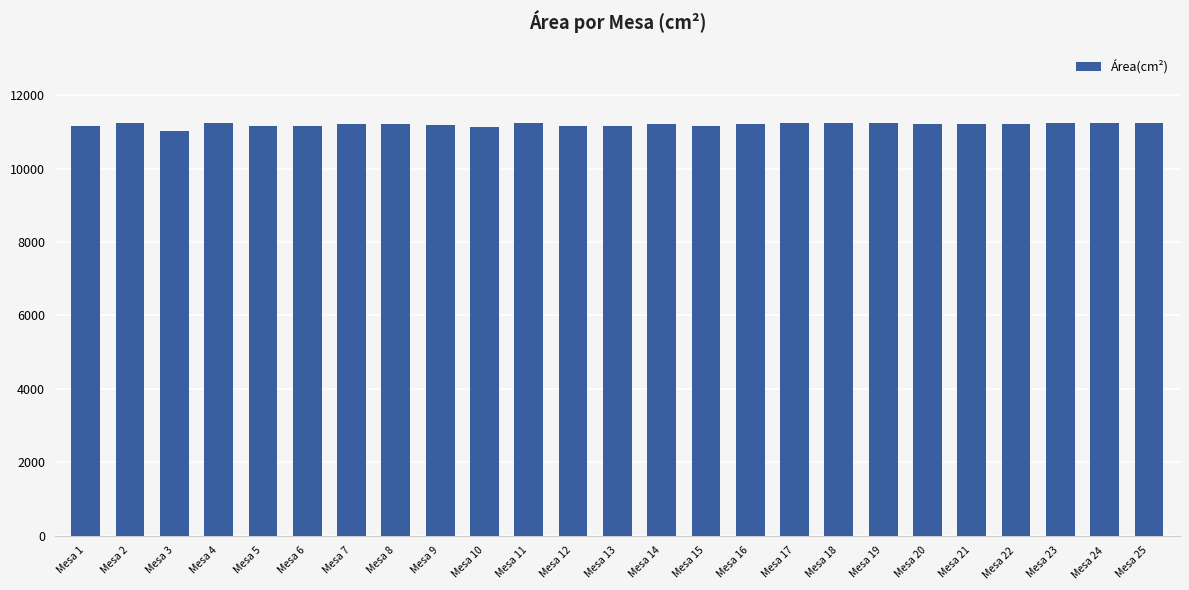

What is the average value?

11203.2